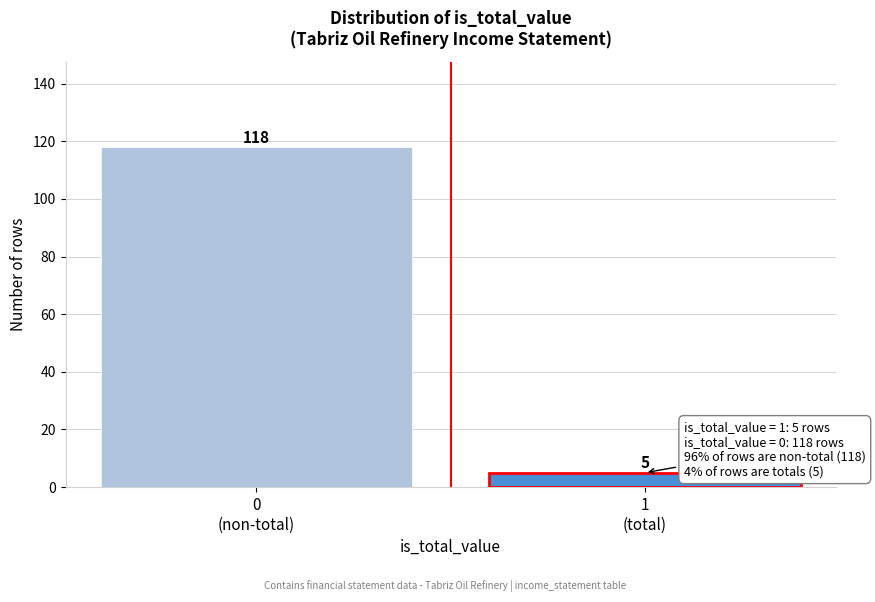

Reading right to left, extract all data points from this chart.

5	118